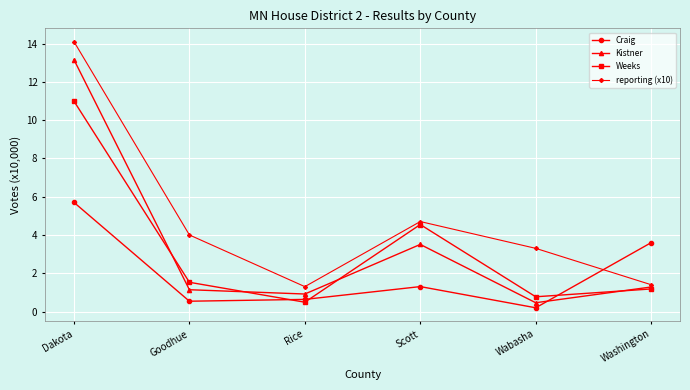

Is this an area chart (filled region under the line)?

No